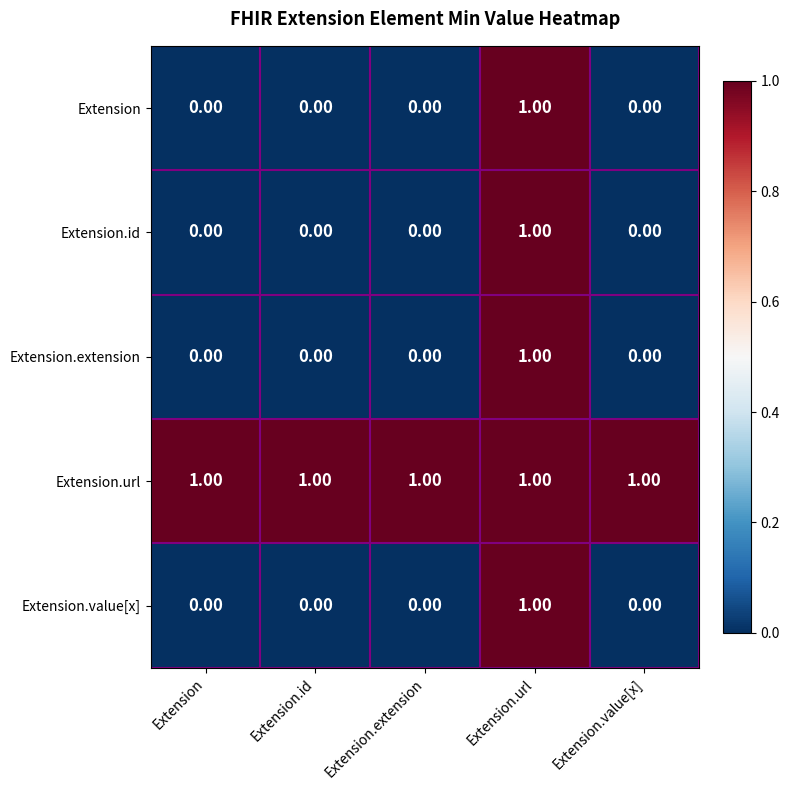

Which series has the largest total across all categories?

Extension.url